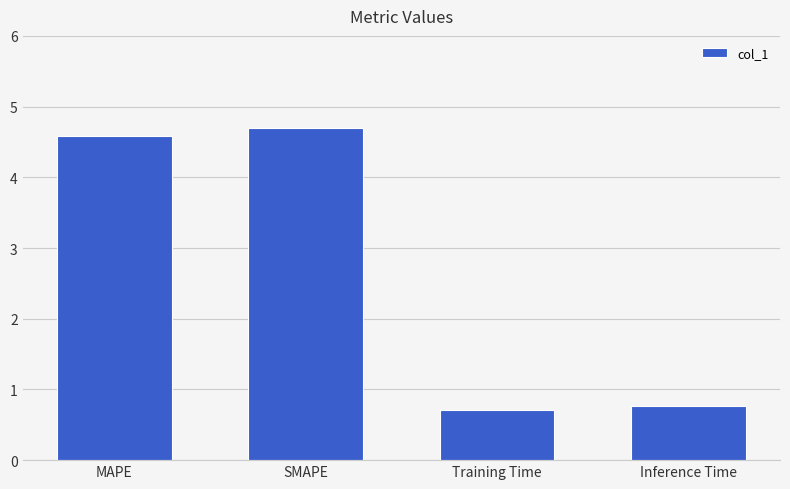

How many values exceed 4?

2